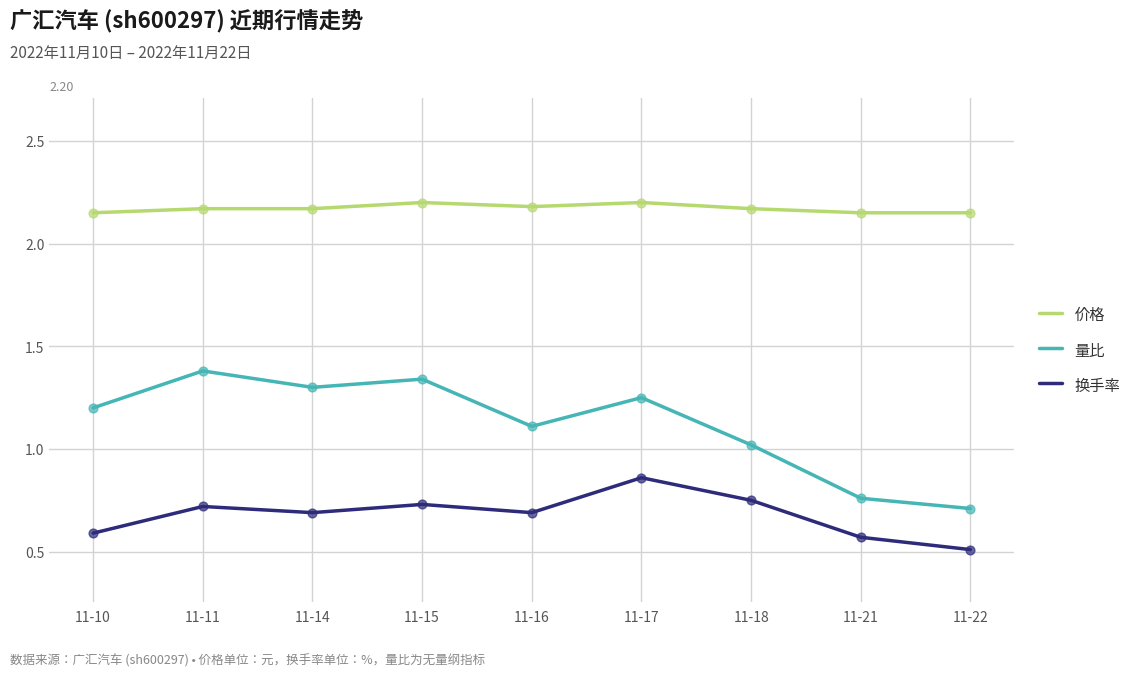

What is the total value across all series at 11-22?

3.4